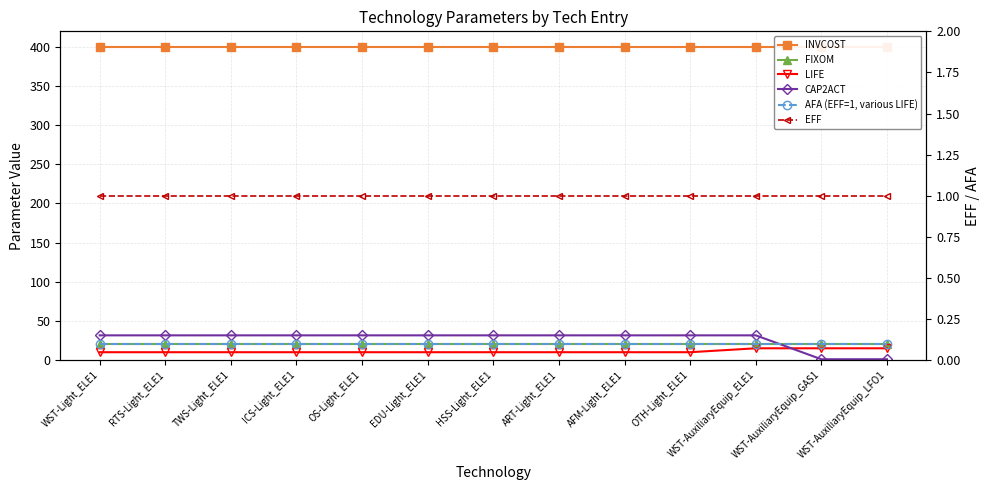

What are all the series names shown in the legend?

INVCOST, FIXOM, LIFE, CAP2ACT, AFA (EFF=1, various LIFE), EFF